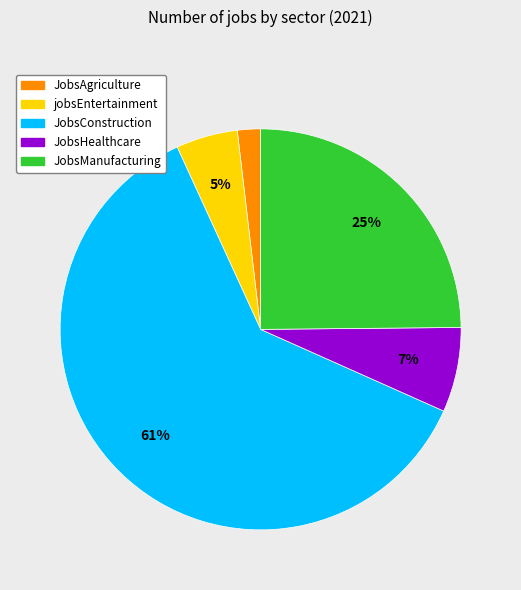

Is there any slice that represents more than half of the pie?

Yes